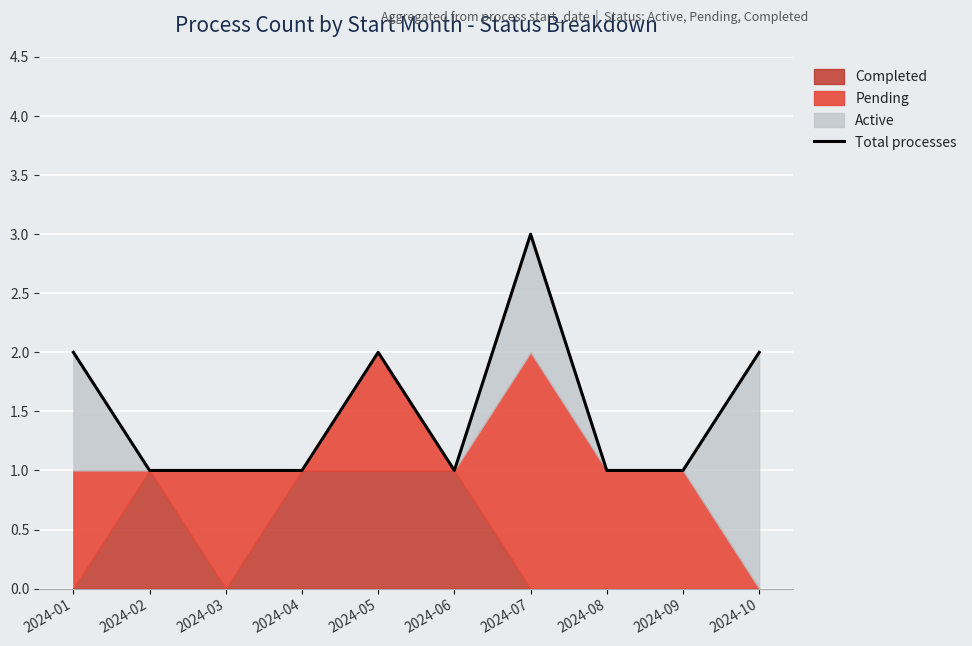

Rank the categories by value from highest to lowest.

2024-07, 2024-01, 2024-05, 2024-10, 2024-02, 2024-03, 2024-04, 2024-06, 2024-08, 2024-09